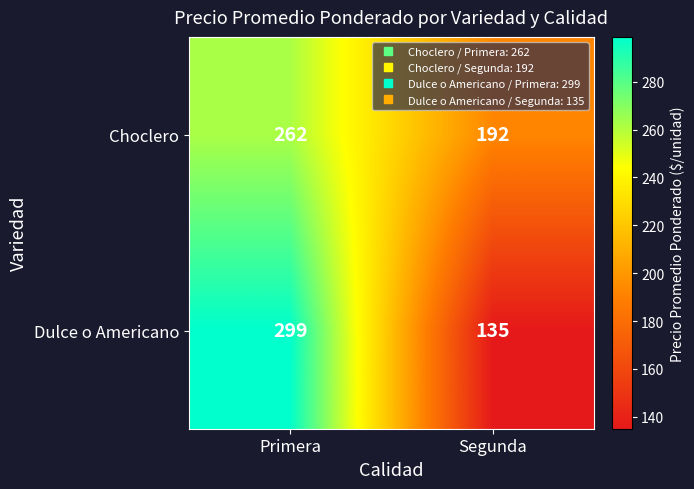

Rank the series by their average value, from highest to lowest.

Choclero, Dulce o Americano